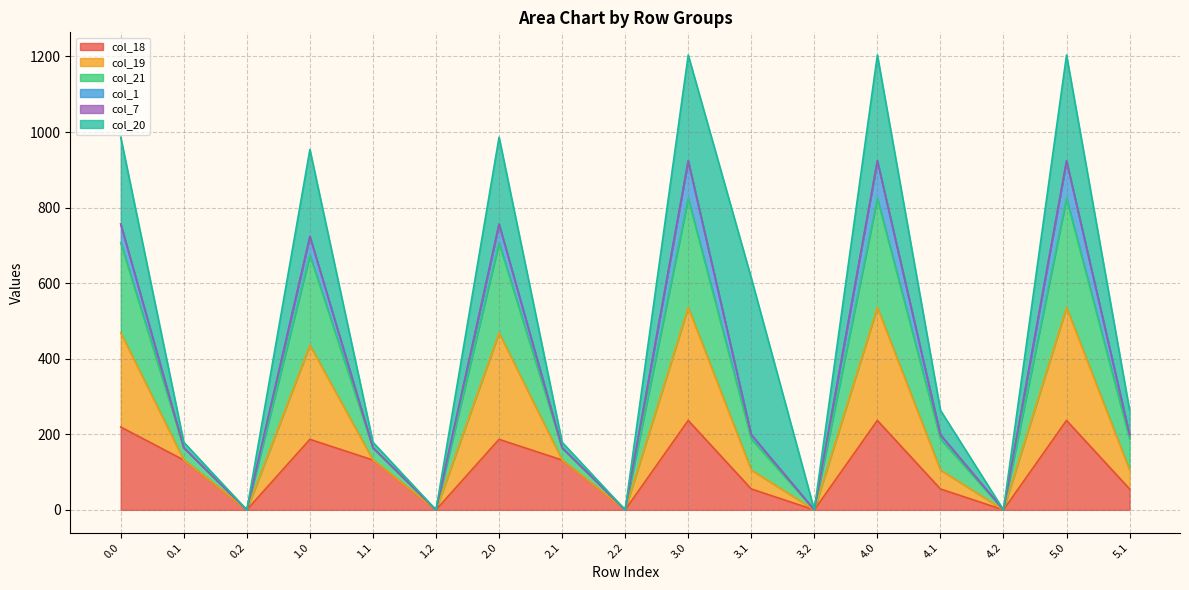

Rank the categories by col_19 value from lowest to highest.

0.2, 1.2, 2.2, 3.2, 4.2, 0.1, 1.1, 2.1, 3.1, 4.1, 5.1, 1.0, 0.0, 2.0, 3.0, 4.0, 5.0